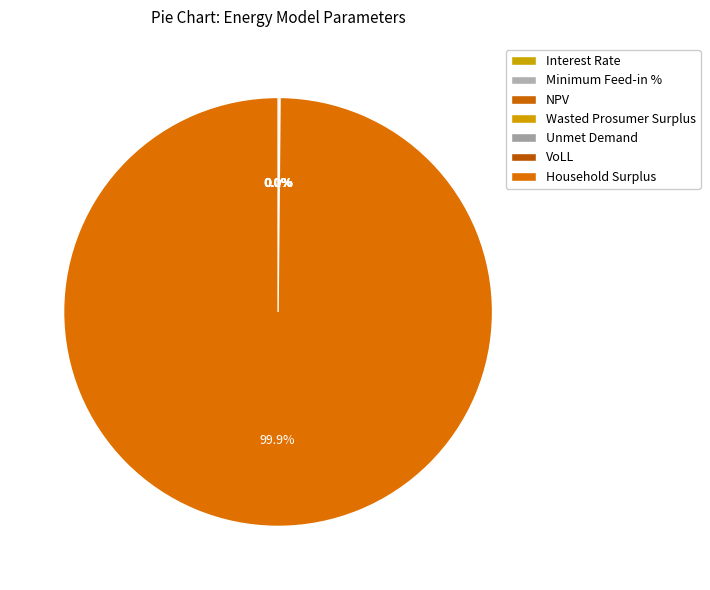

Combined, do Household Surplus and VoLL account for over 50%?

Yes